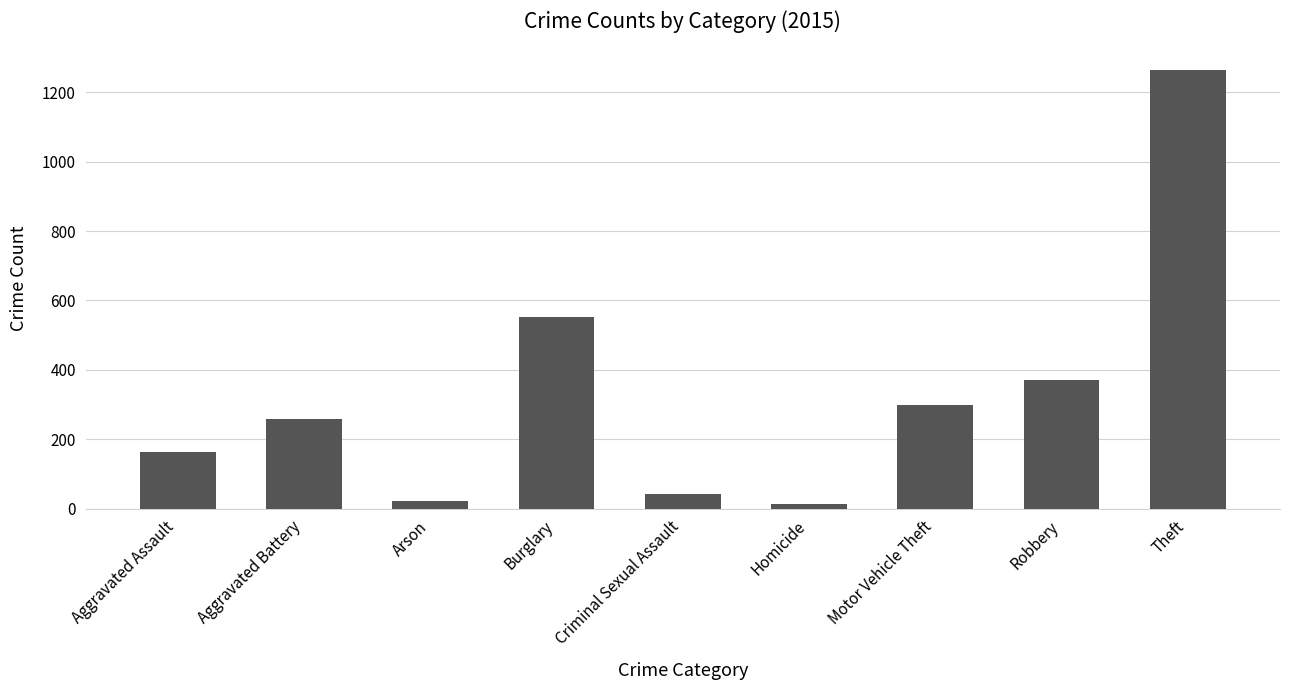

Are the bars horizontal?

No